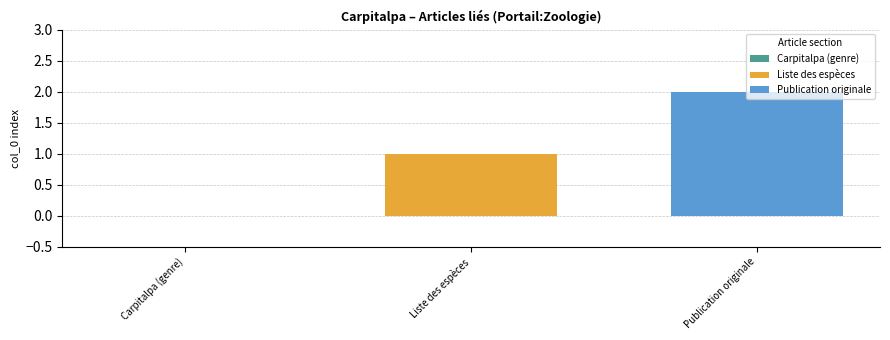

List the series in order of their peak value, lowest first.

Liste des espèces, Publication originale